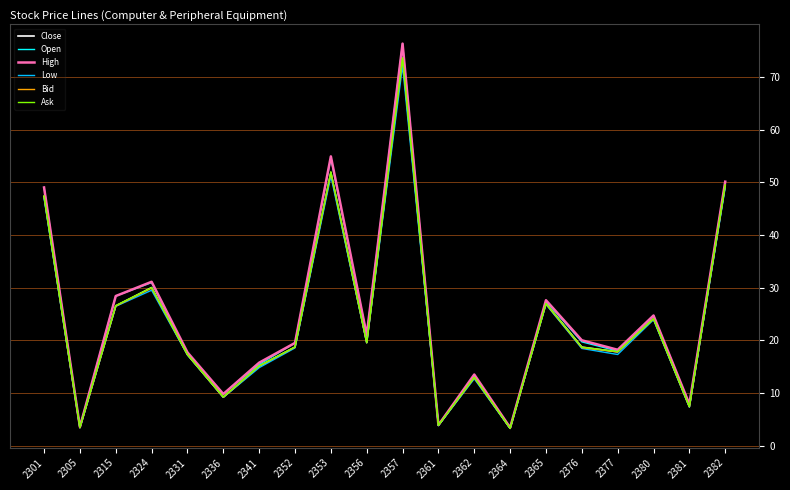

How many distinct data groups are displayed?

6